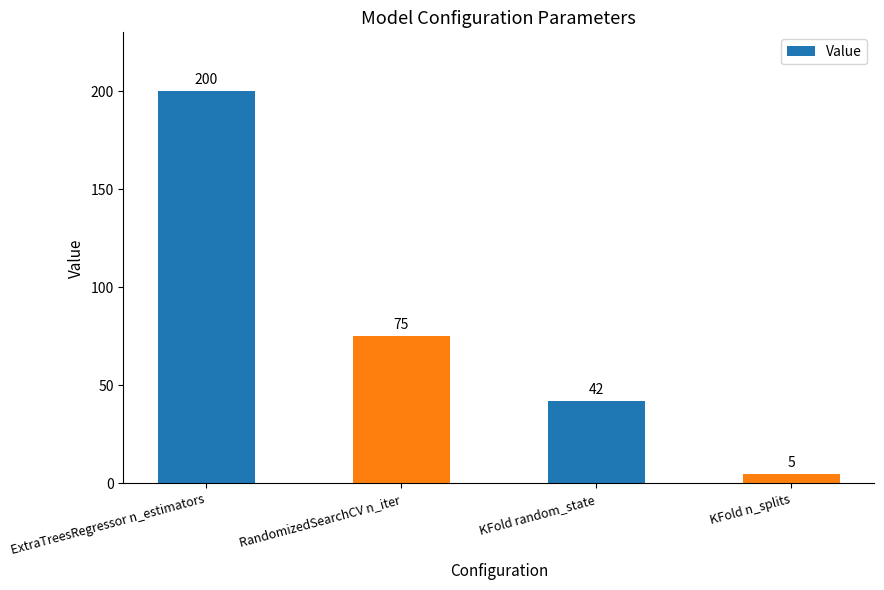

The value at KFold random_state is 16. True or false?

False